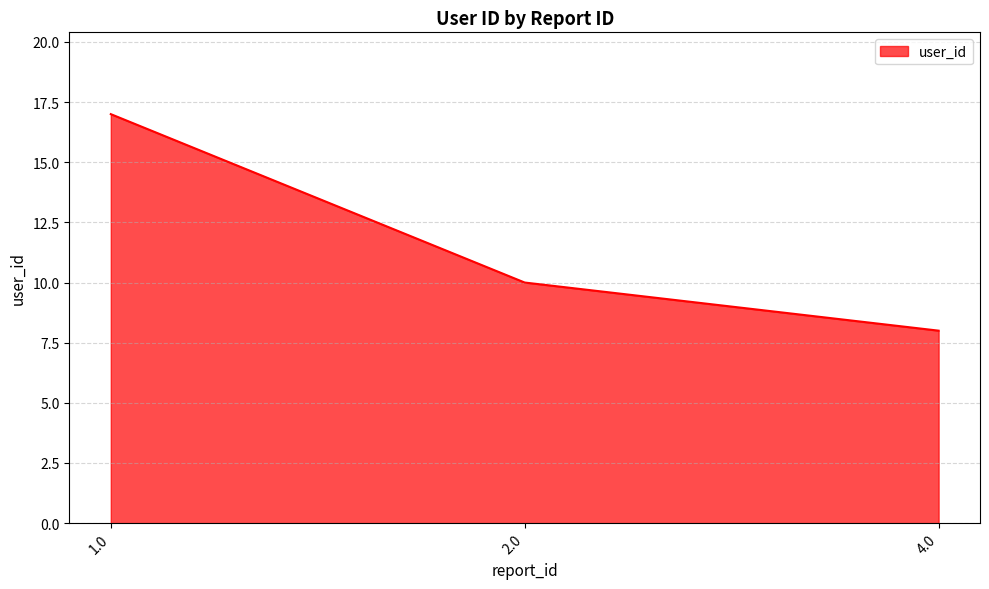

Reading left to right, what are all the values shown in this chart?

1.0=17	2.0=10	4.0=8